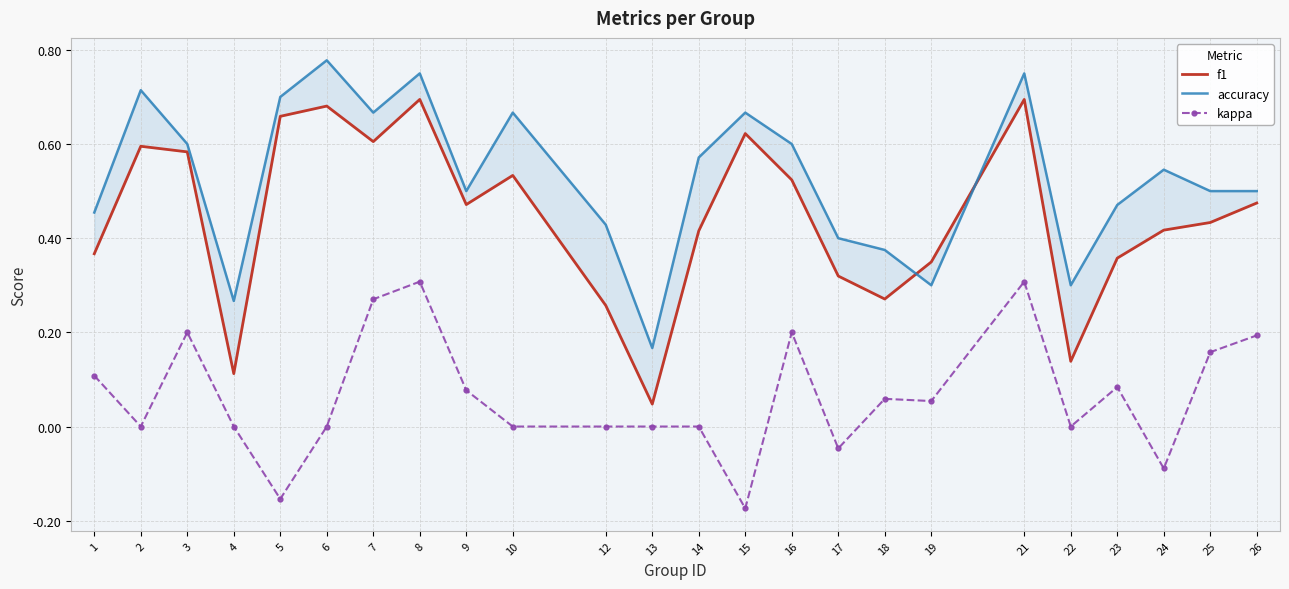

Which has a higher value, 4 or 22?

22